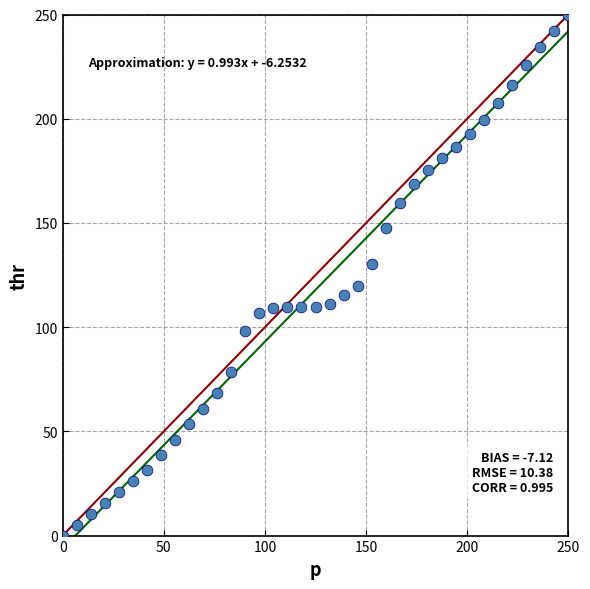

What is the range of X values (max minus min)?

250.0